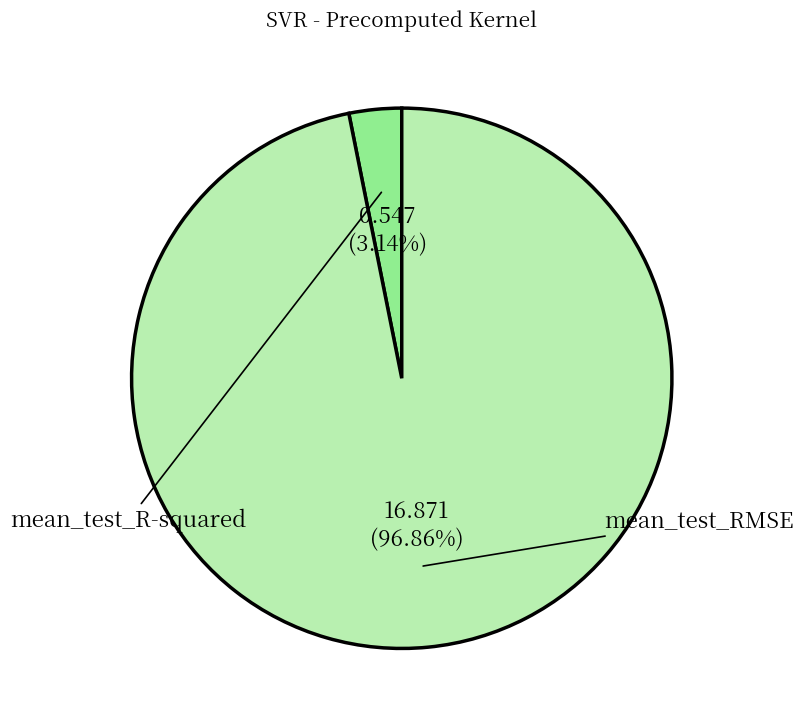

What is the change in value from mean_test_R-squared to mean_test_RMSE?

+16.3